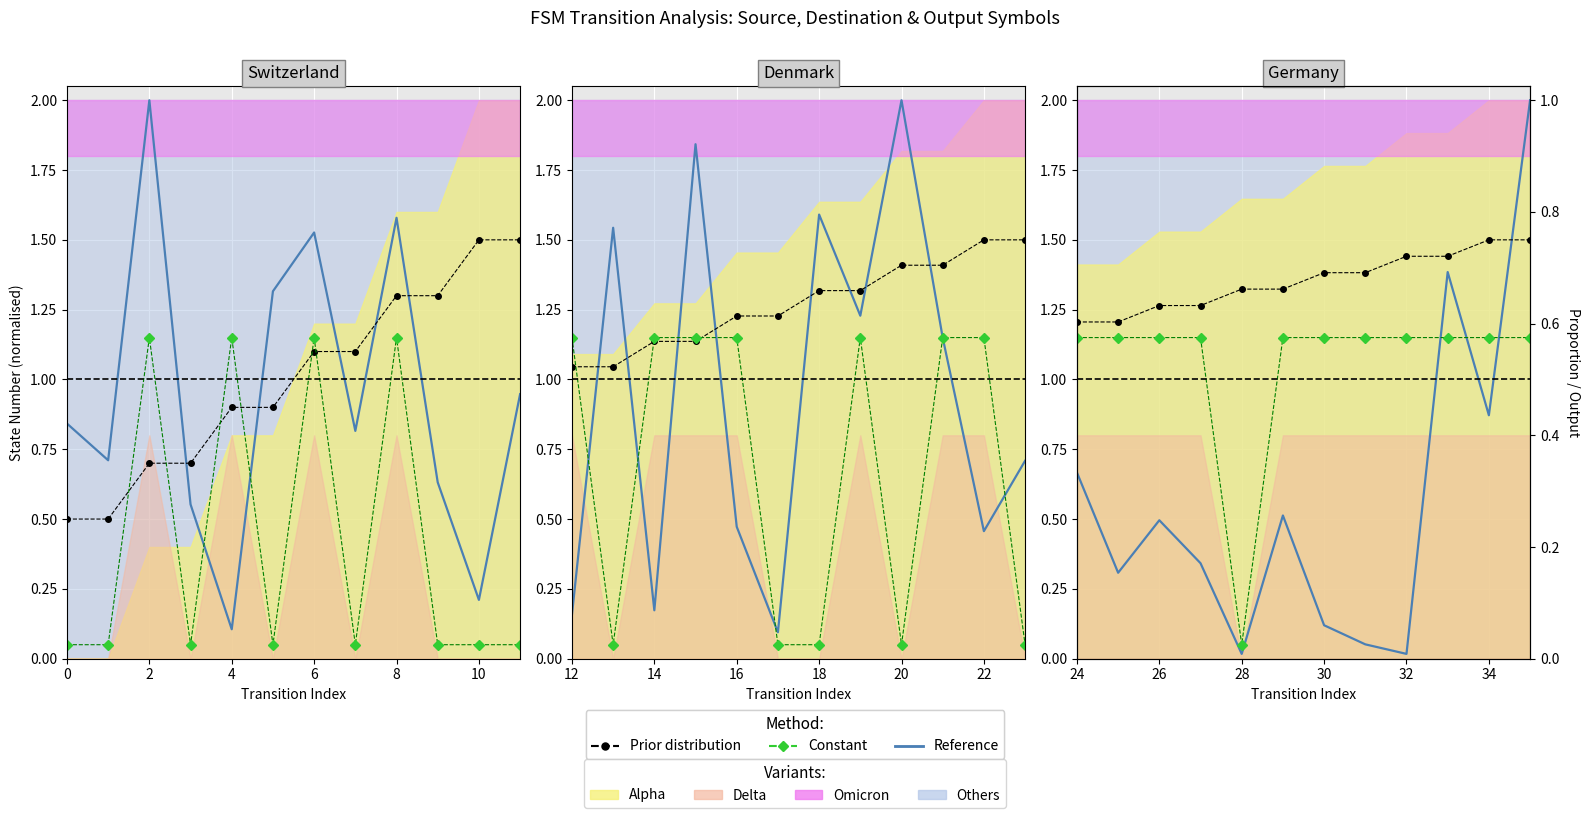

How many lines are shown in the chart?

3